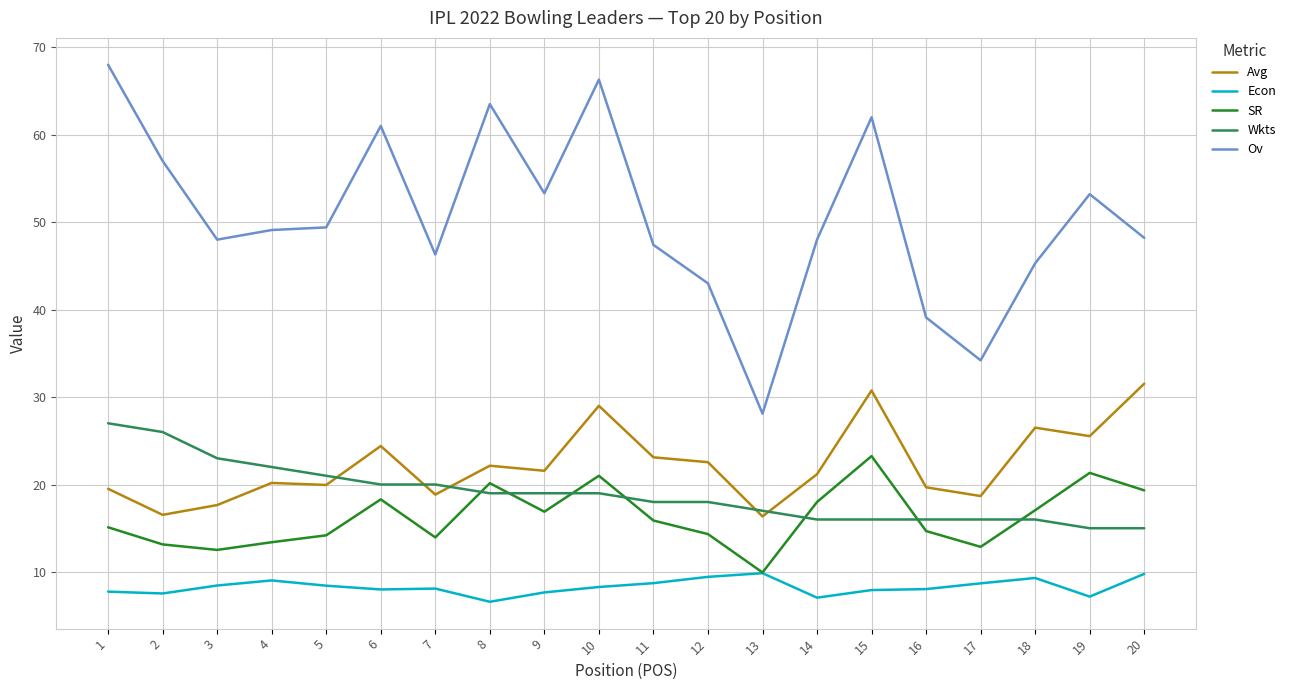

What is the total value across all series at 19?

122.2